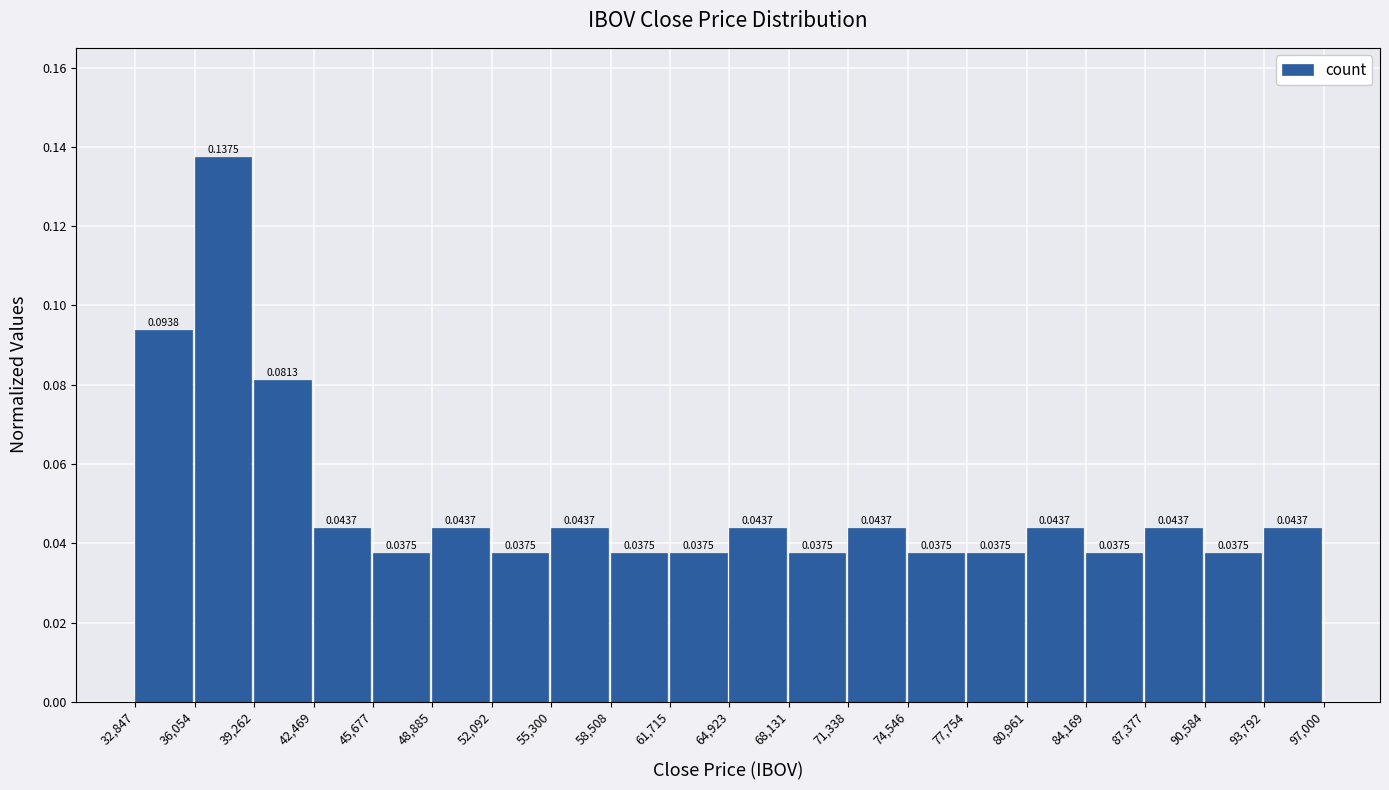

Reading left to right, list every bar in this chart as the range it spans on the x-axis followed by its height.

32,847 to 36,054: 0.0938
36,054 to 39,262: 0.1375
39,262 to 42,469: 0.0813
42,469 to 45,677: 0.0437
45,677 to 48,885: 0.0375
48,885 to 52,092: 0.0437
52,092 to 55,300: 0.0375
55,300 to 58,508: 0.0437
58,508 to 61,715: 0.0375
61,715 to 64,923: 0.0375
64,923 to 68,131: 0.0437
68,131 to 71,338: 0.0375
71,338 to 74,546: 0.0437
74,546 to 77,754: 0.0375
77,754 to 80,961: 0.0375
80,961 to 84,169: 0.0437
84,169 to 87,377: 0.0375
87,377 to 90,584: 0.0437
90,584 to 93,792: 0.0375
93,792 to 97,000: 0.0437